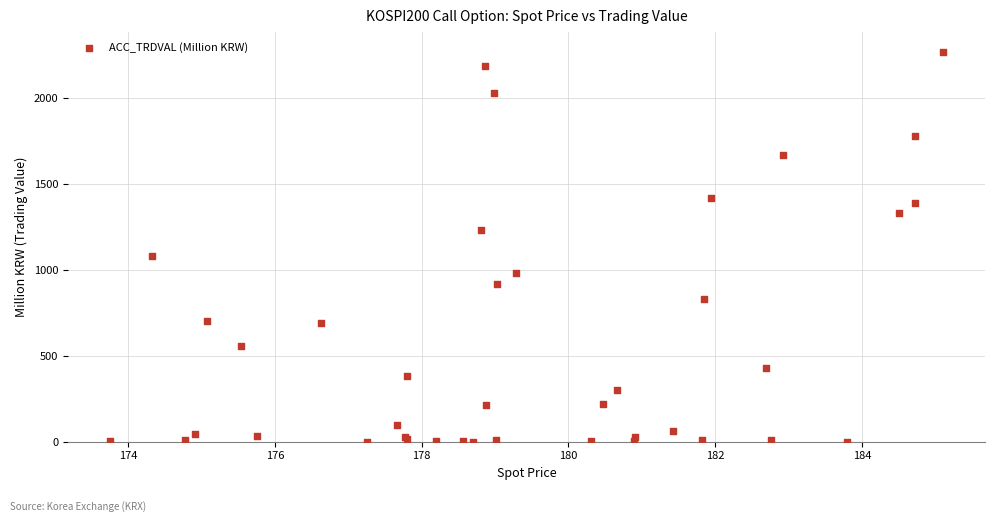

What Y value in the scatter plot is closest to 1136?

1079.7